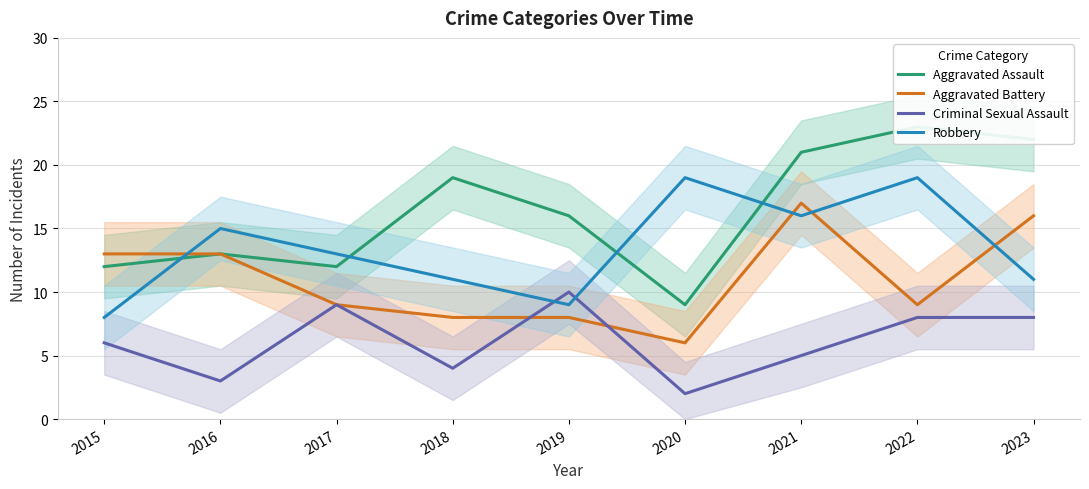

Is this an area chart (filled region under the line)?

No